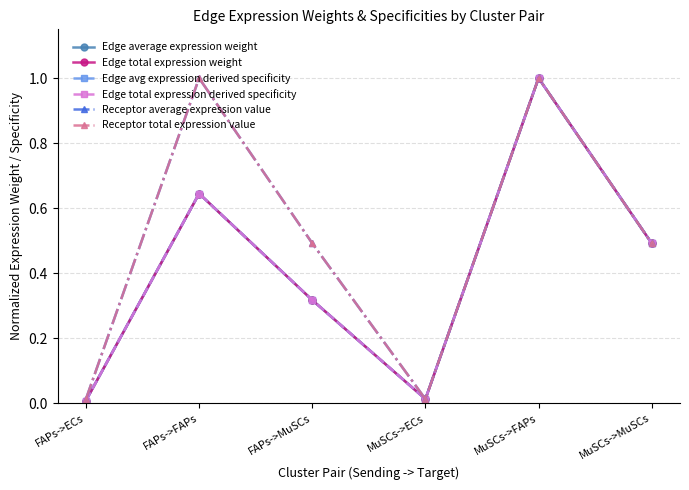

In Edge average expression weight, how many points are lower than both neighbors (excluding endpoints)?

1